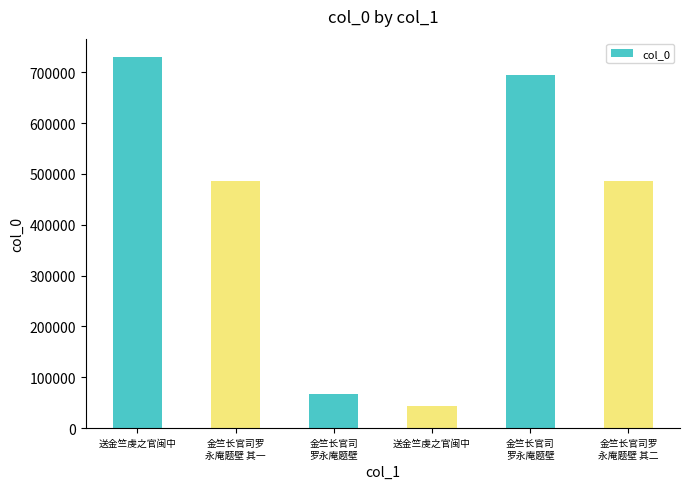

How many data points does each series have?

6